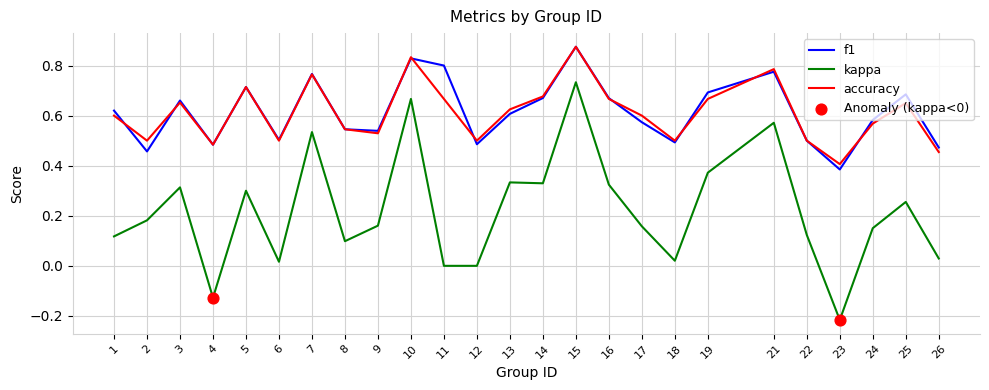

Which category has the lowest value across all series?

23